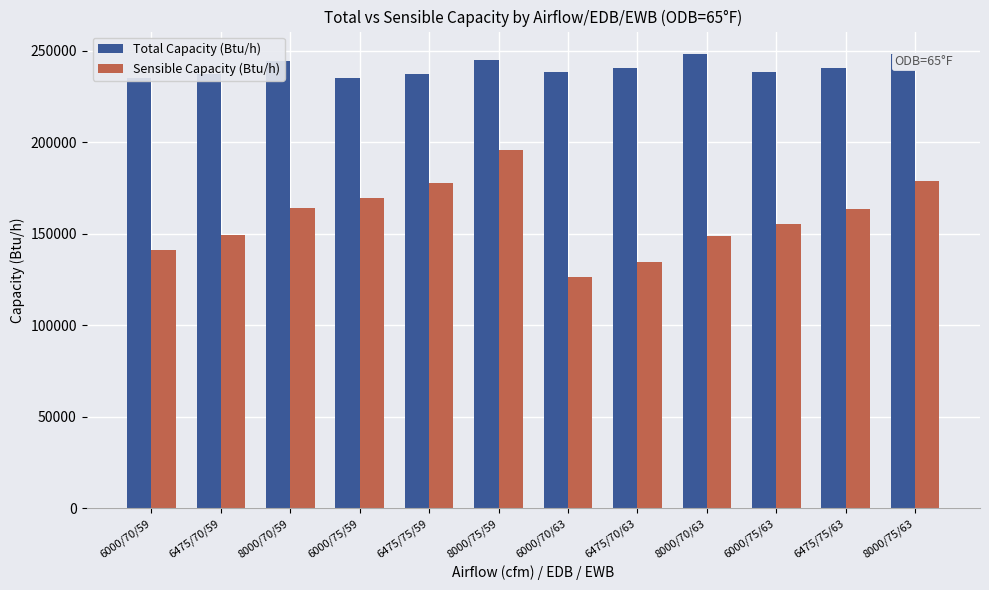

The Total Capacity (Btu/h) series shows 432272.0 at 8000/70/59. True or false?

False